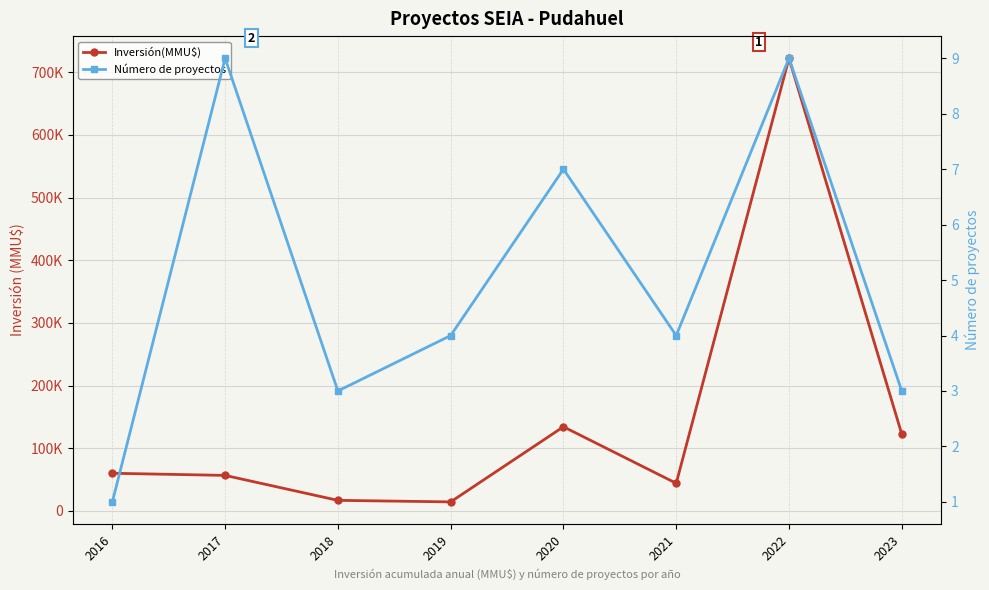

What value does the Inversión(MMU$) series have at 2016, to the nearest 100?

60000